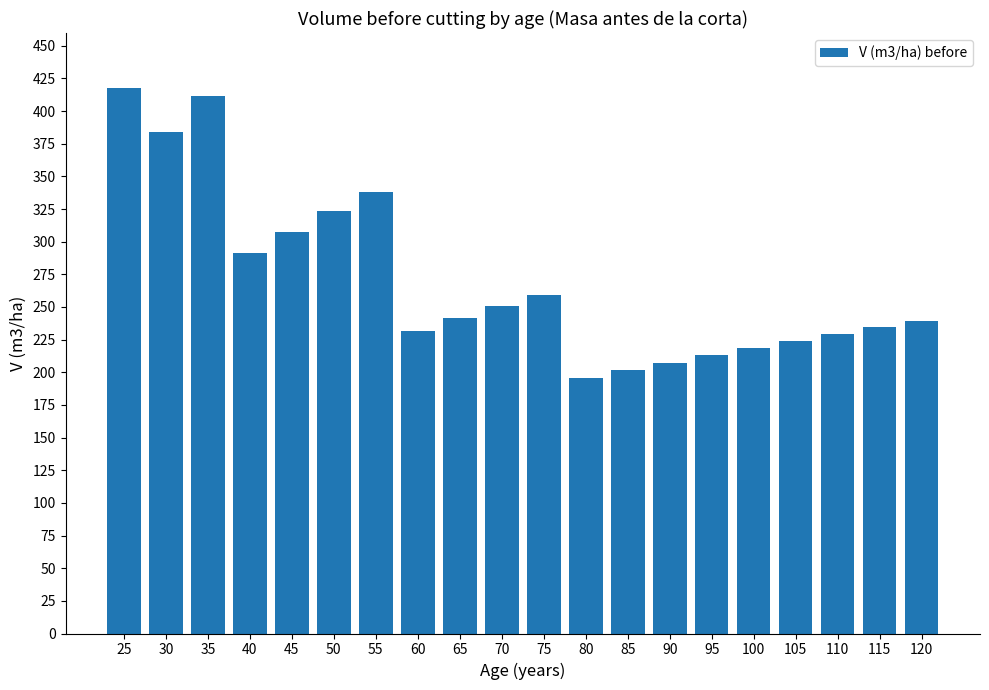

The value at 95 is 106.4. True or false?

False